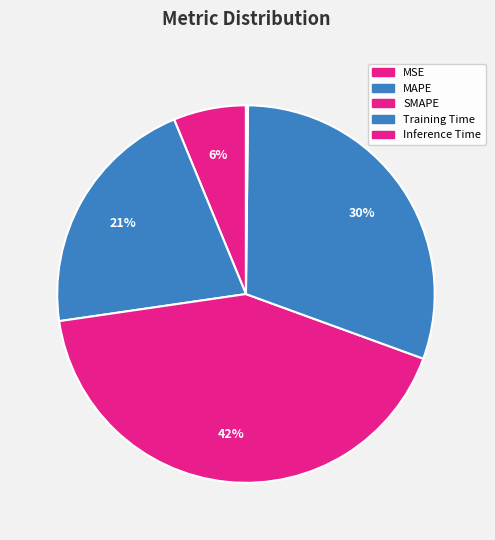

How many slices are in this pie chart?

5